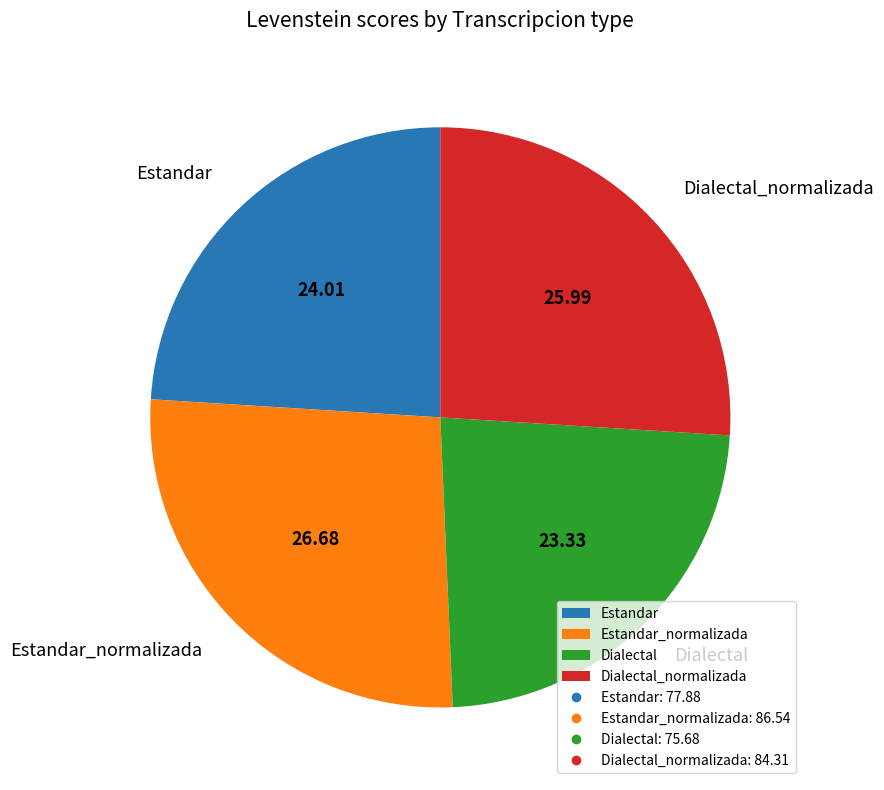

Rank the categories by value from highest to lowest.

Estandar_normalizada, Dialectal_normalizada, Estandar, Dialectal